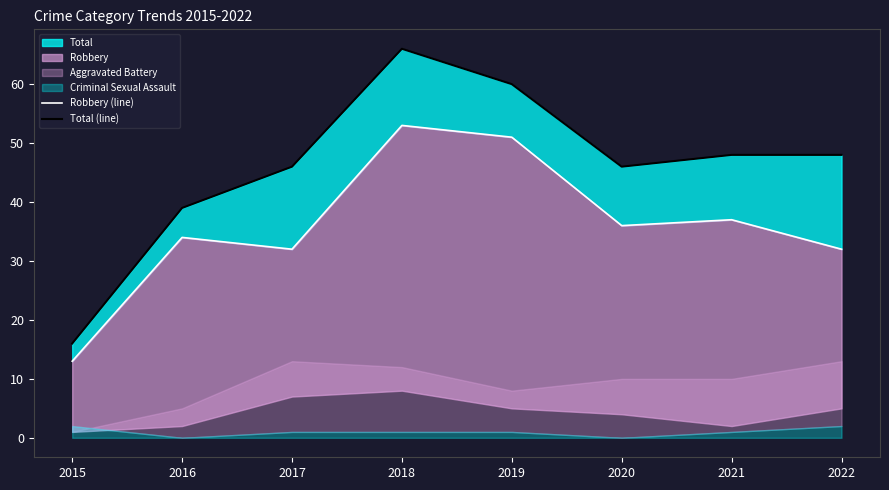

How many categories are shown in the chart?

8